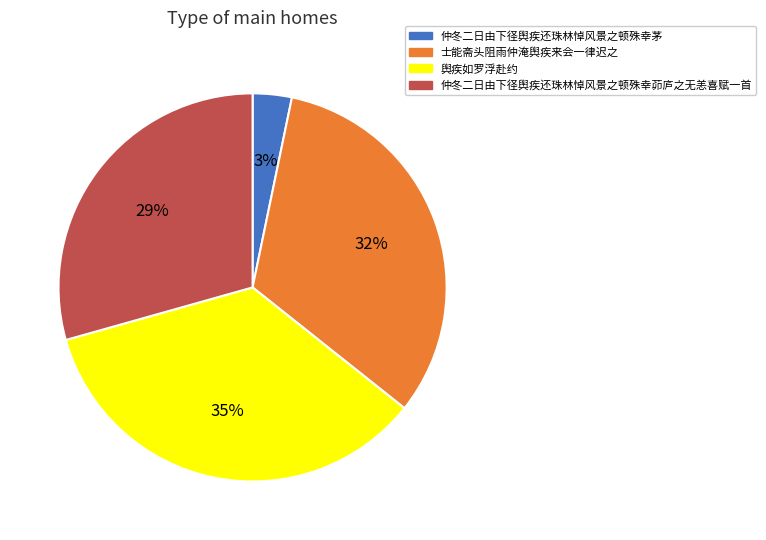

How many segments does this pie chart have?

4